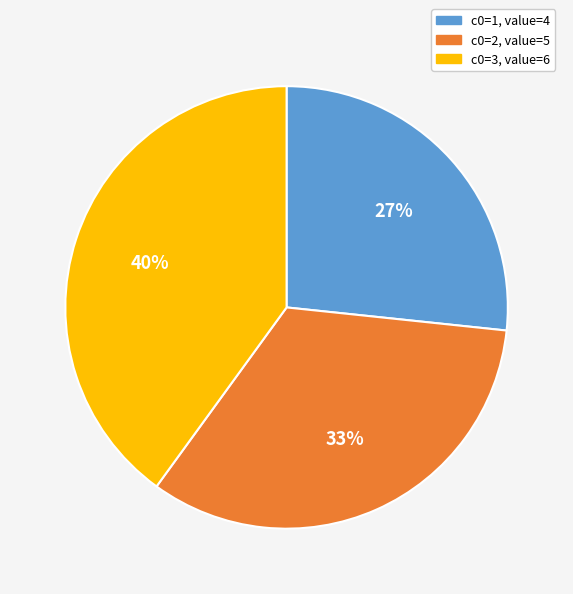

To the nearest percent, what is the average slice percentage?

33%